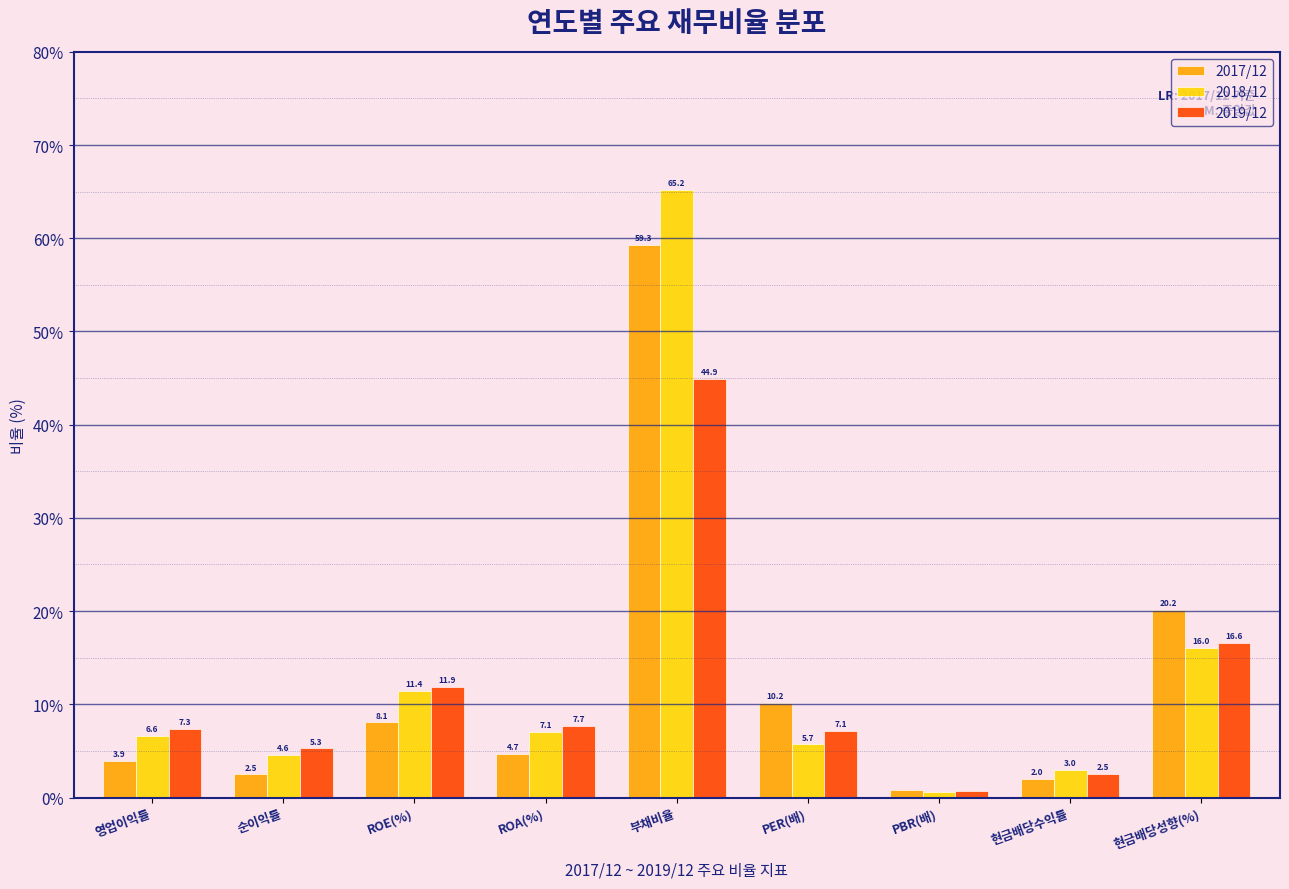

At which label is 2017/12 closest to 30?

현금배당성향(%)